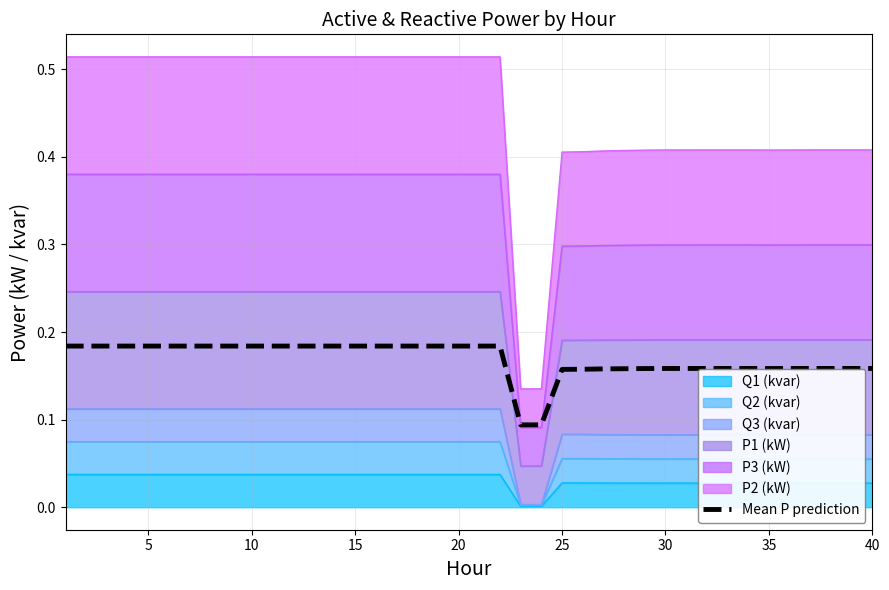

The value at 30 is 0.0. True or false?

False